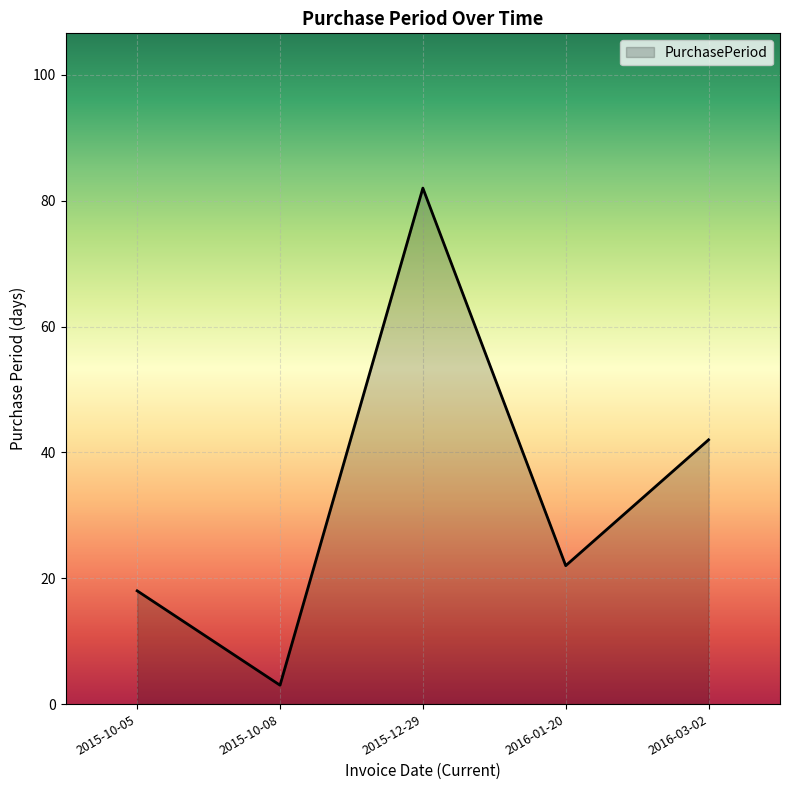

Reading right to left, what are all the values shown in this chart?

2016-03-02=42	2016-01-20=22	2015-12-29=82	2015-10-08=3	2015-10-05=18